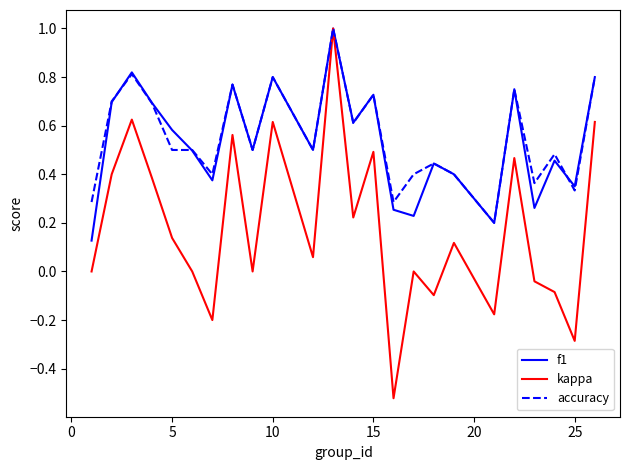

What is the difference between the second highest and minimum values in the accuracy series?

0.6